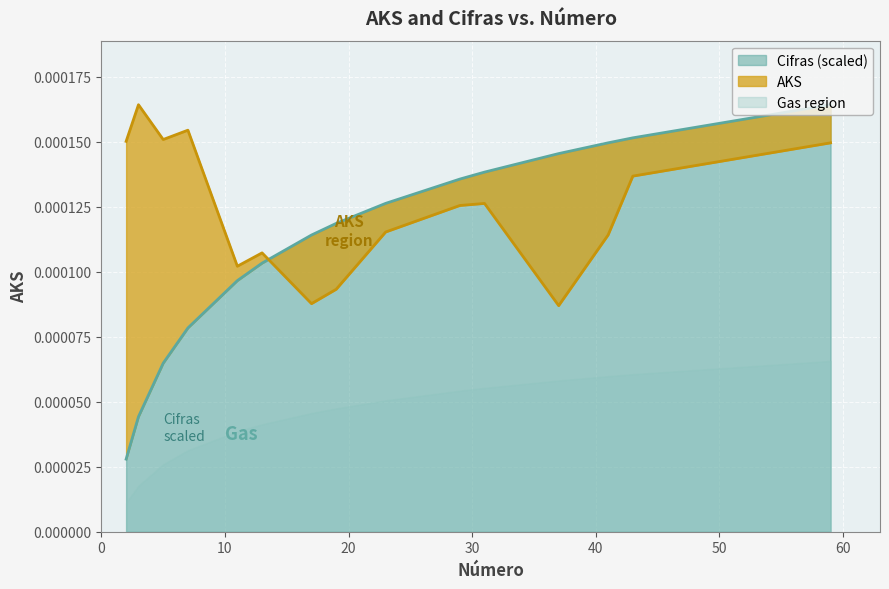

Where is Cifras nearest to the value 0?

2